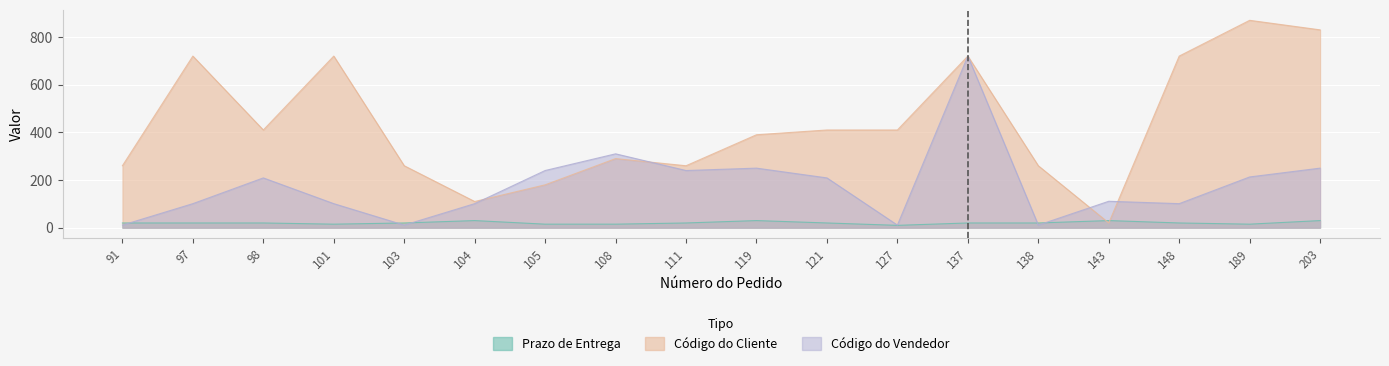

Which series changed the most between 91 and 203?

Código do Cliente